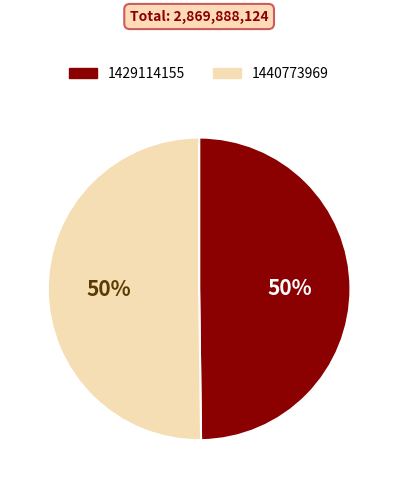

Is it true that 1429114155 is 61% of the pie?

False